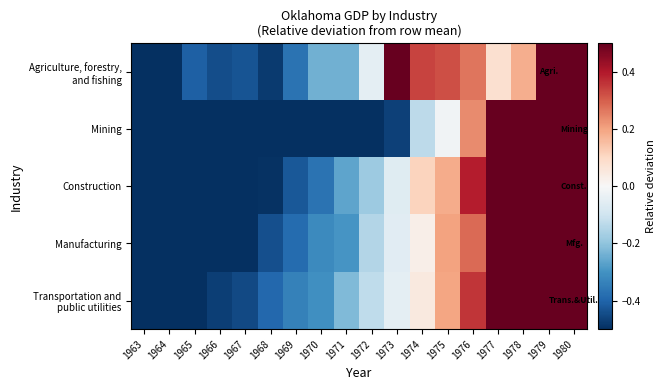

At how many categories does at least one series exceed 2?

1